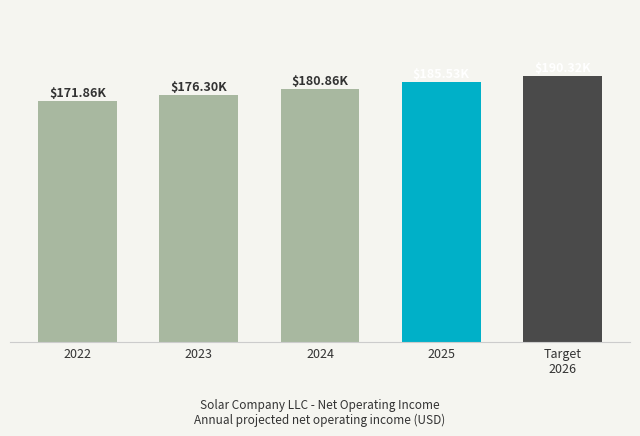

List the labels in order of value, smallest first.

2022, 2023, 2024, 2025, 2026